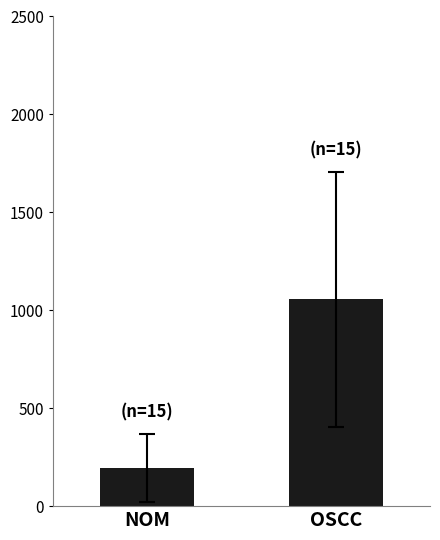

What is the difference between the values at NOM and OSCC?

861.0